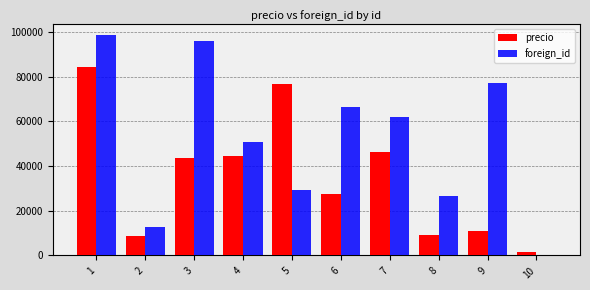

What is the difference between the precio values at 9 and 4?

33423